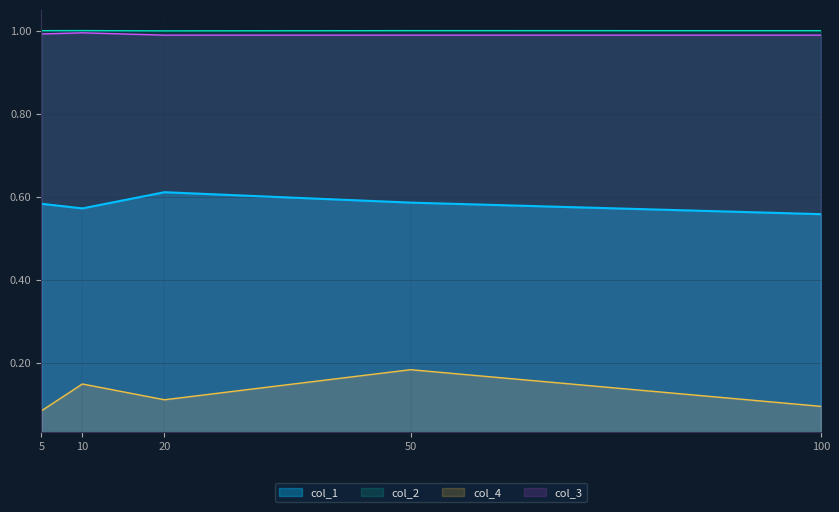

Which series changed the most between 10 and 100?

col_4